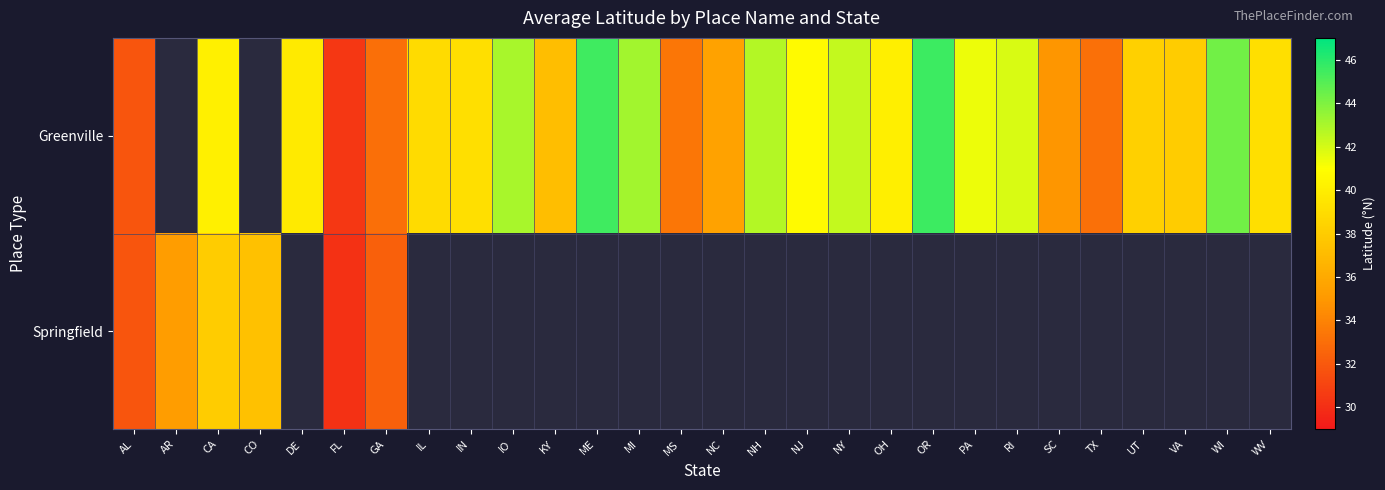

Rank the series by their average value, from highest to lowest.

Greenville, Springfield